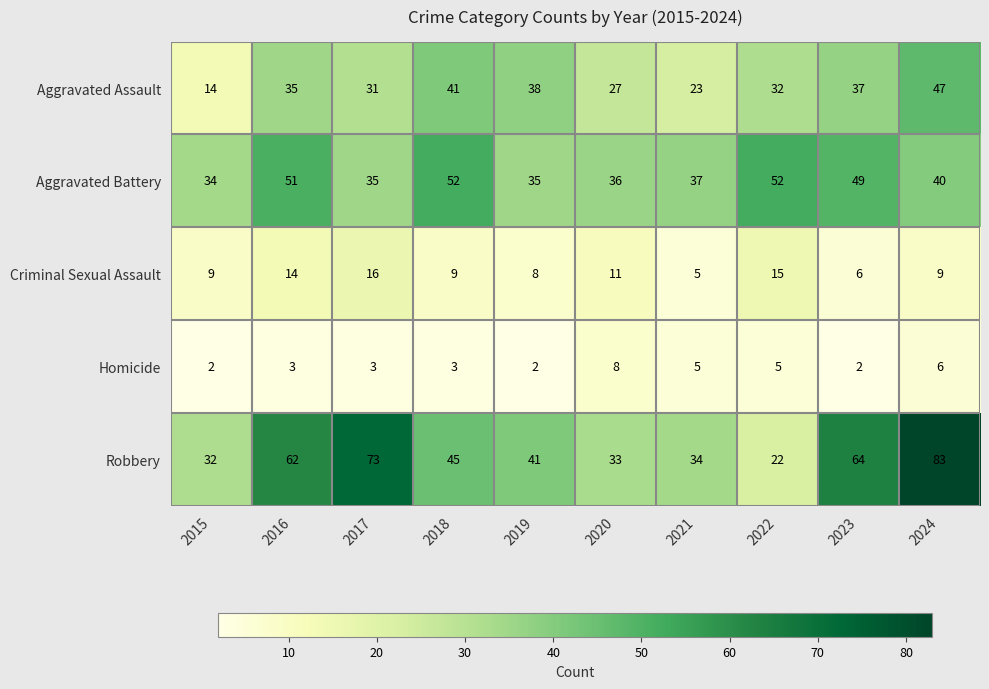

List the series in order of their peak value, lowest first.

Homicide, Criminal Sexual Assault, Aggravated Assault, Aggravated Battery, Robbery